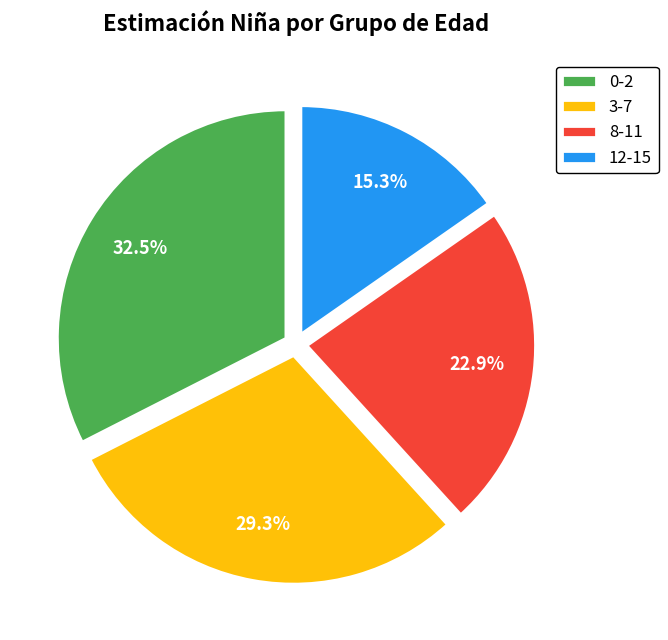

Is it true that 3-7 is 19% of the pie?

False